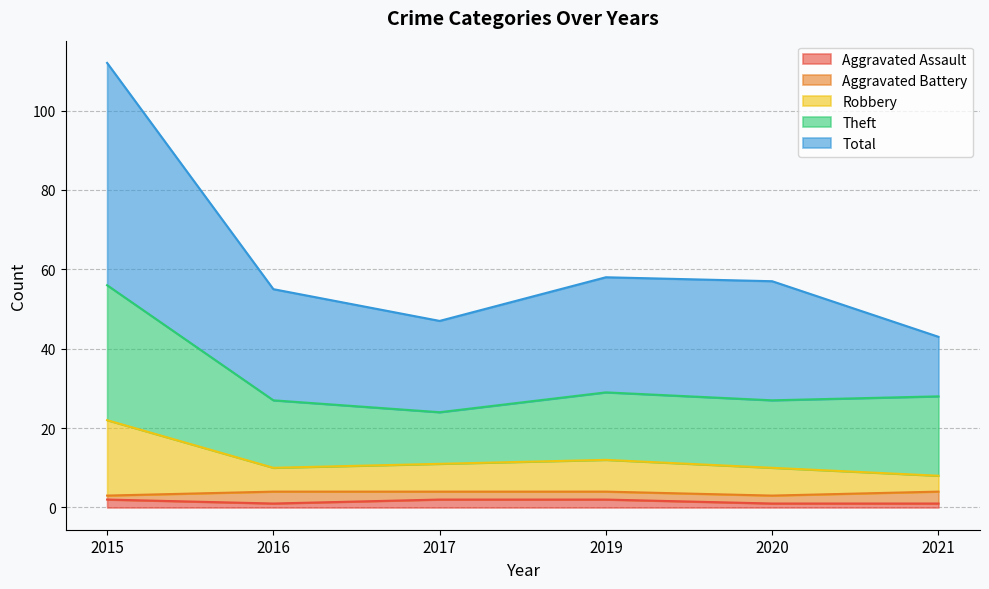

True or false: Total and Aggravated Assault intersect in this chart.

False